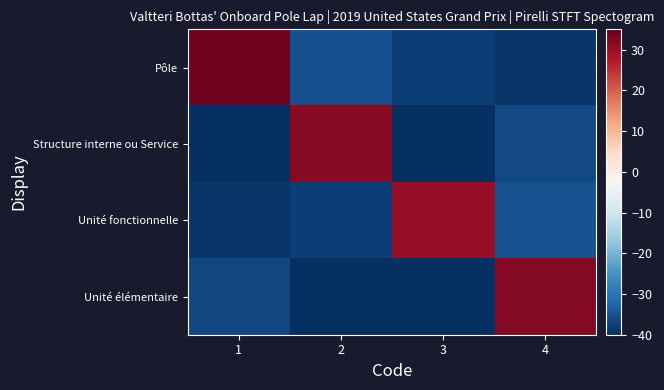

What is the total value across all series at 2?

-84.7